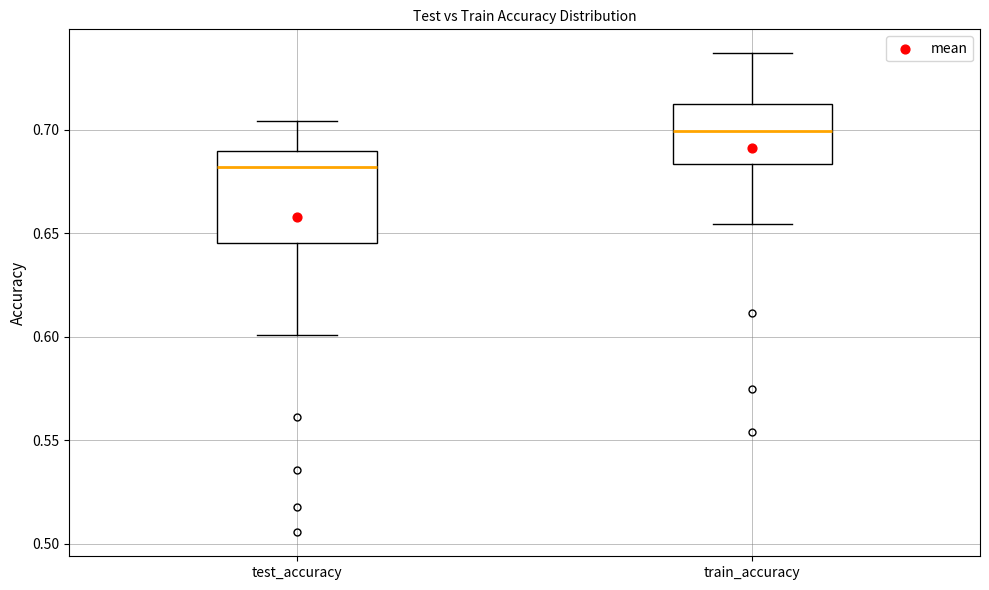

Which box has the lowest median line?

test_accuracy